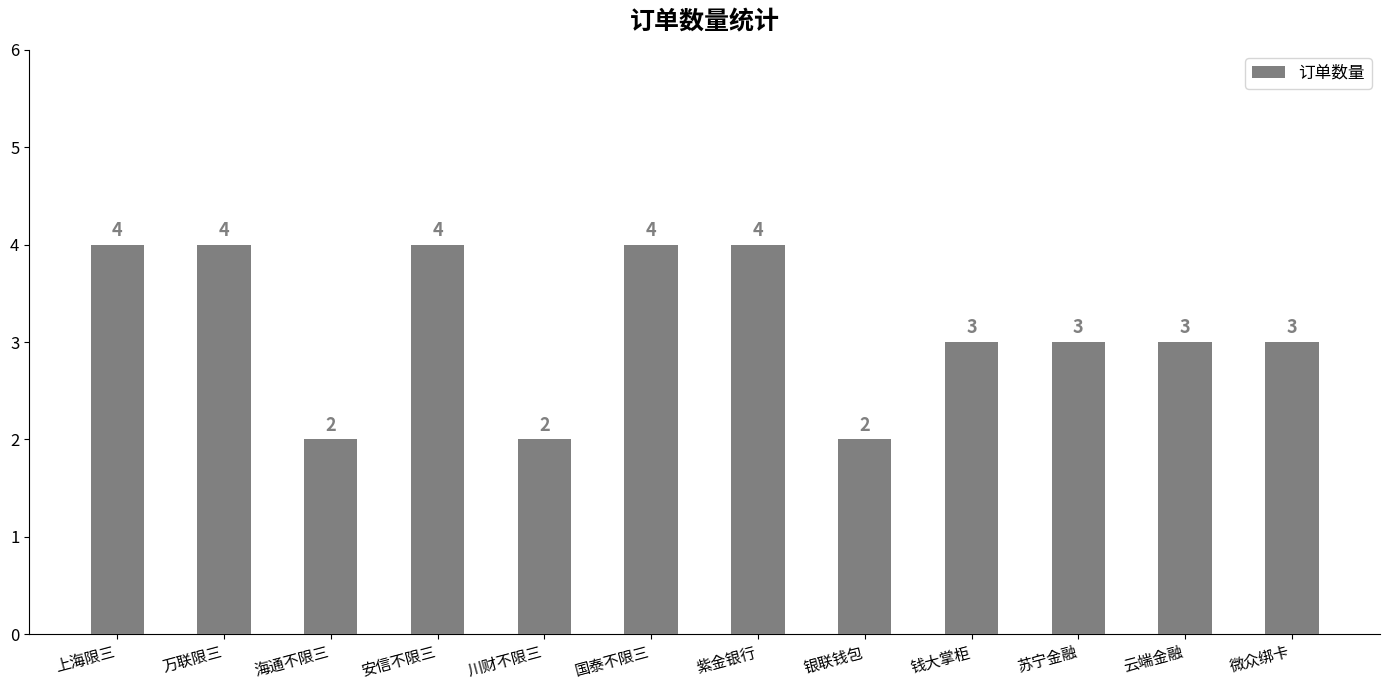

What is the label of the 5th bar from the right?

银联钱包